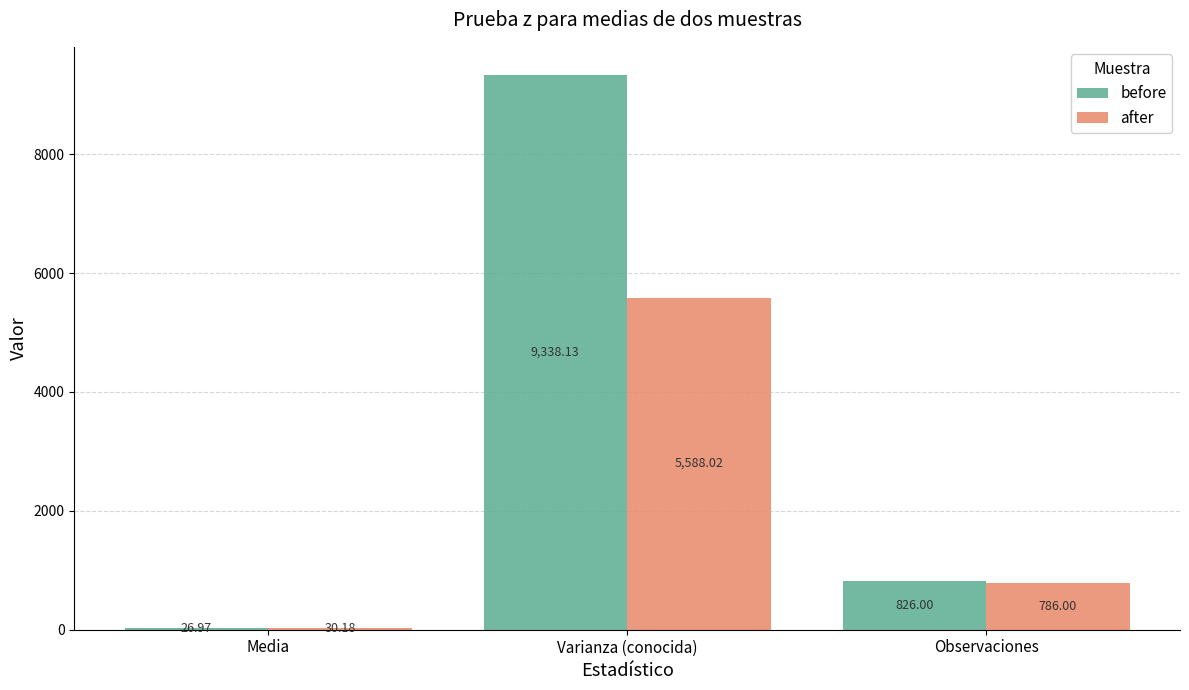

What is the sum of the after values at Varianza (conocida) and Media?

5618.2